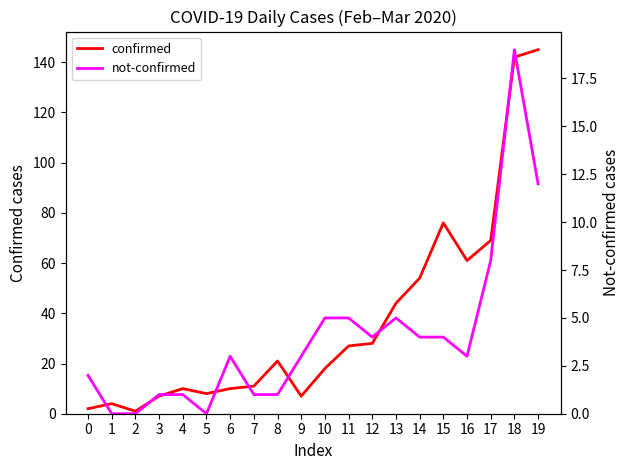

What is the value of the confirmed point at the 2nd from the left?

4